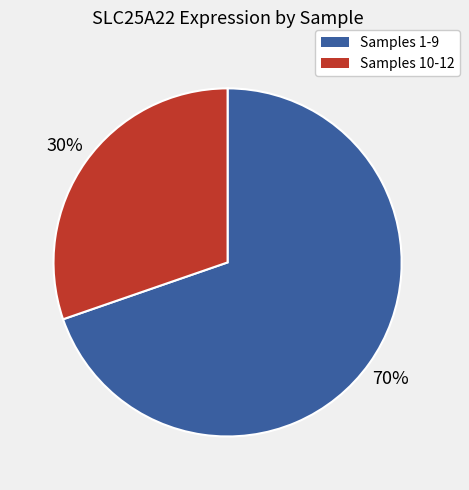

Does any single category account for the majority?

Yes